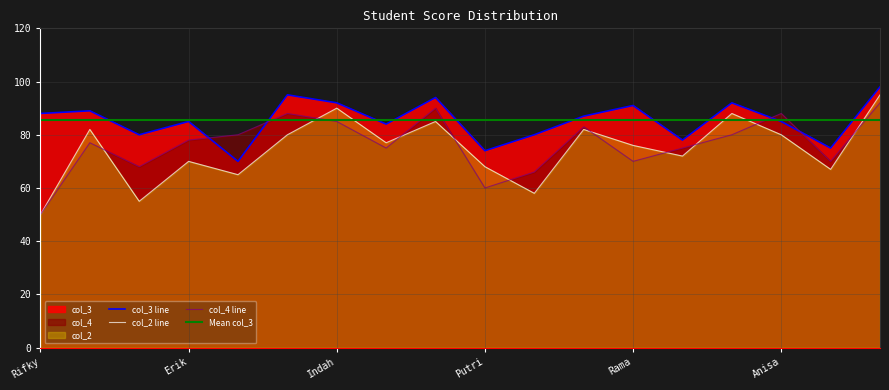

True or false: col_3 and col_4 intersect in this chart.

True